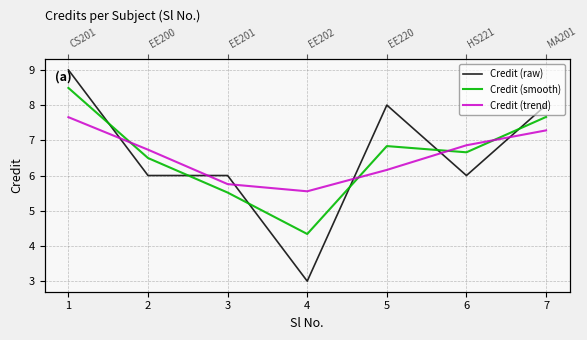

How many series are shown in this chart?

3